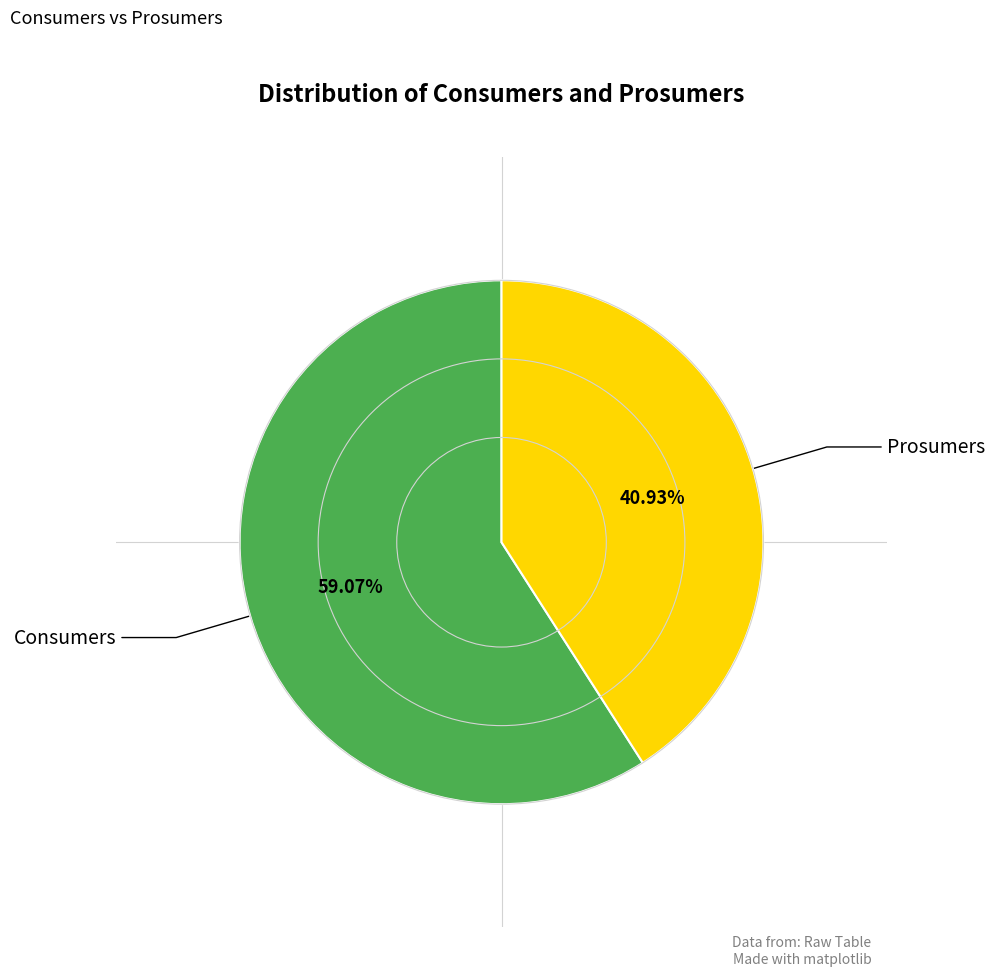

Is there a majority slice in this chart?

Yes